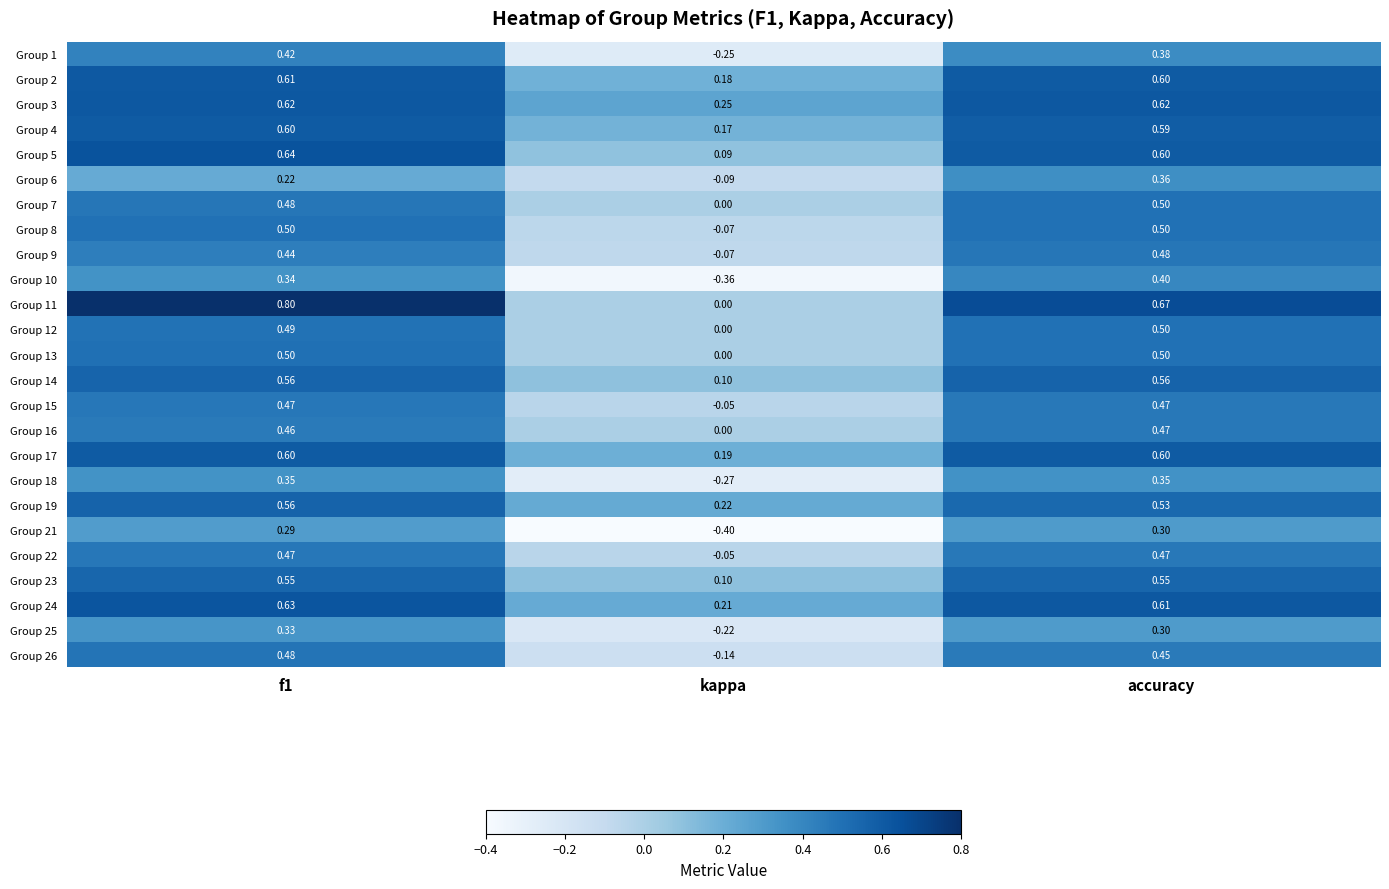

At how many categories does at least one series exceed 0?

3